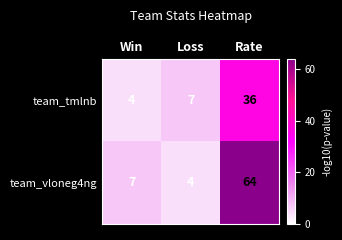

Which series has the largest total across all categories?

team_vloneg4ng